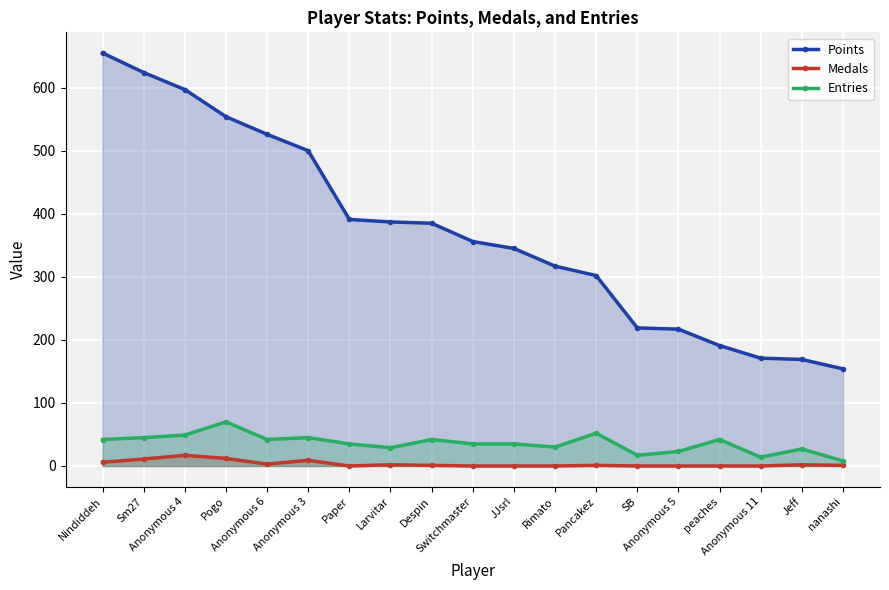

Rank the categories by Points value from lowest to highest.

nanashi, Jeff, Anonymous 11, peaches, Anonymous 5, SB, Pancakez, Rimato, JJsrl, Switchmaster, Despin, Larvitar, Paper, Anonymous 3, Anonymous 6, Pogo, Anonymous 4, Sm27, Nindiddeh